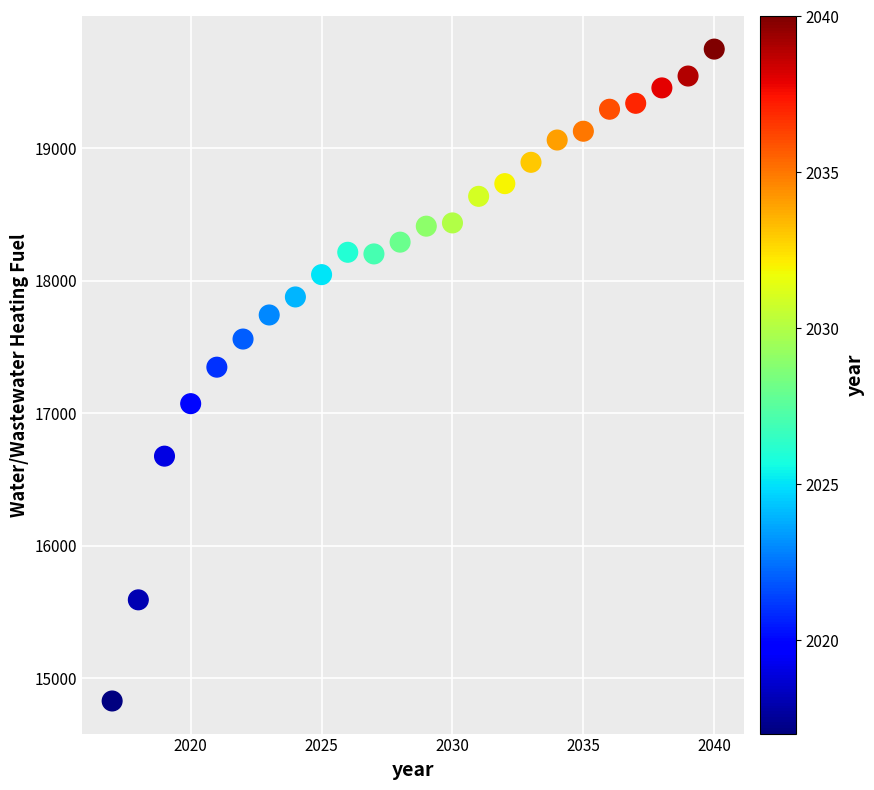

What is the range of Y values (max minus min)?

4917.4